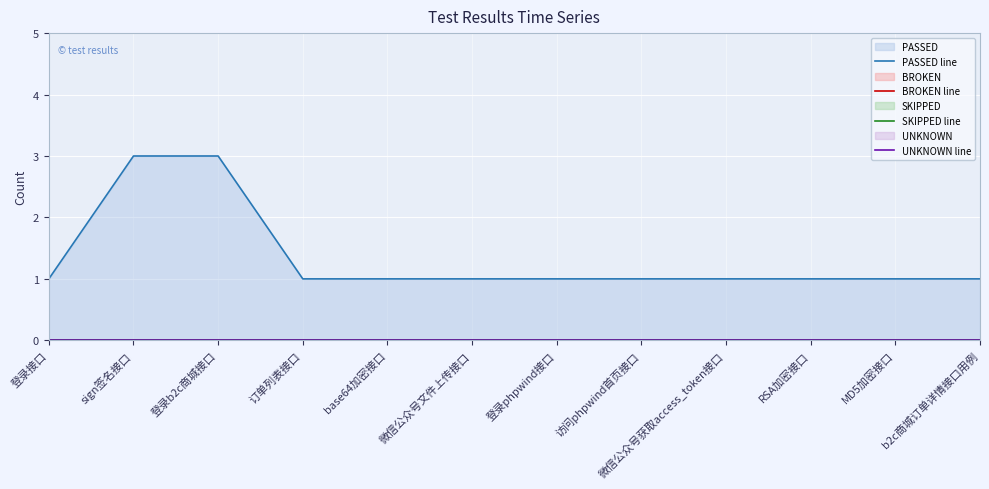

True or false: PASSED line has more than 0 points higher than both neighbors.

False